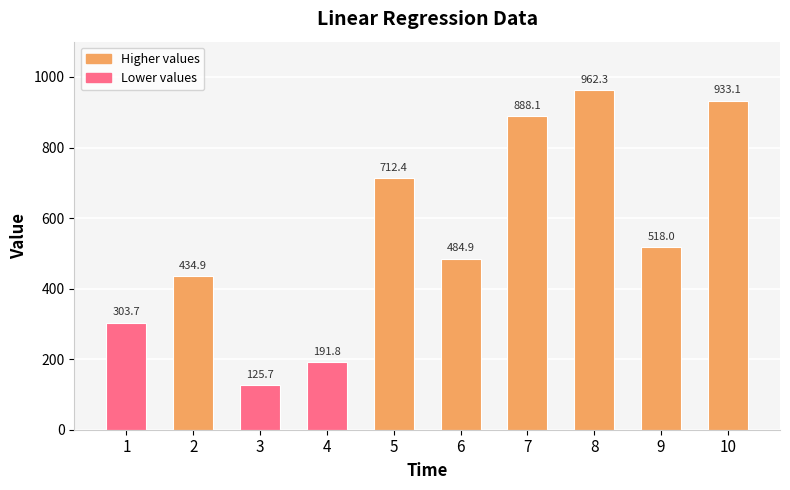

How many data points are above 518?

5